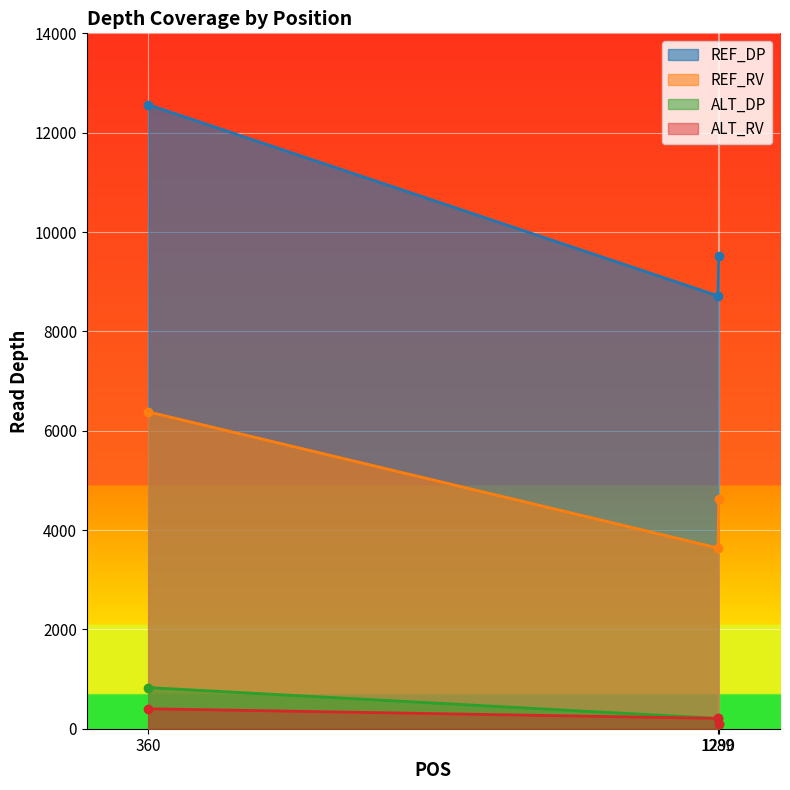

Reading left to right, list all the values displayed in this chart.

REF_DP: 360=12565	1289=8714	1290=9514
REF_RV: 360=6380	1289=3637	1290=4627
ALT_DP: 360=829	1289=208	1290=98
ALT_RV: 360=402	1289=208	1290=98